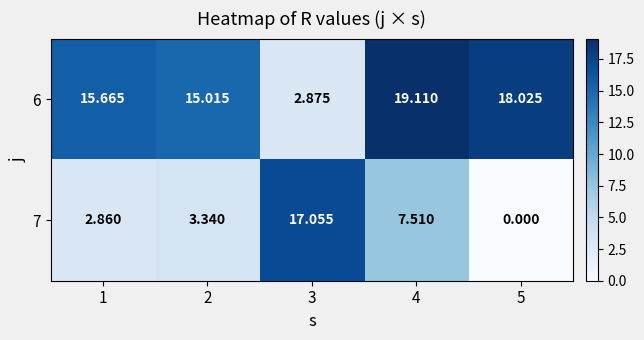

Is the value of 7 at 5 greater than the value of 6 at 4?

No